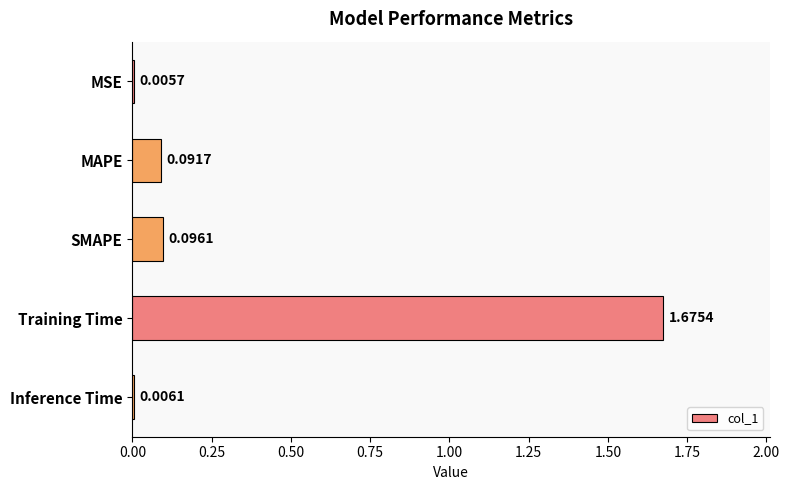

What is the sum of all values?

1.9